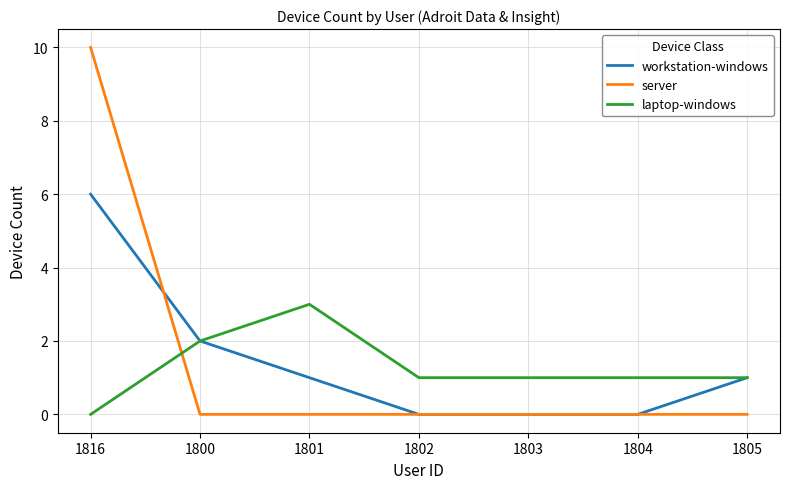

At 1816, list the series in order from largest to smallest.

server, workstation-windows, laptop-windows